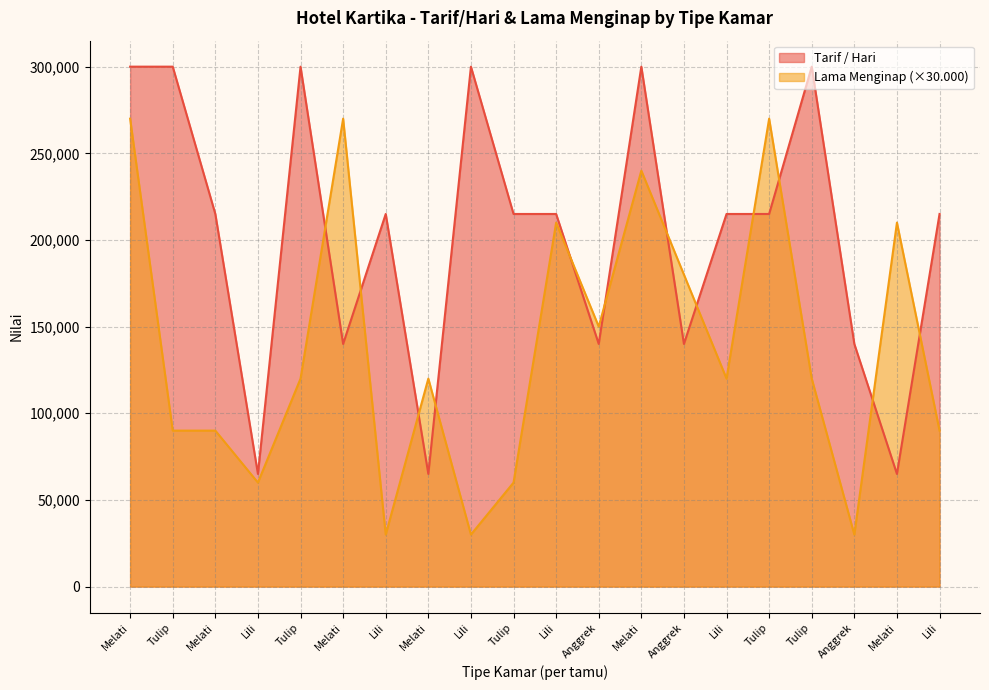

Does the chart display data point markers on the line(s)?

No